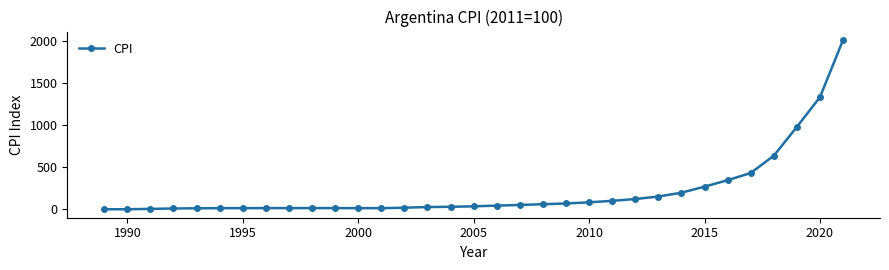

What is the maximum value shown in the chart?

2010.2